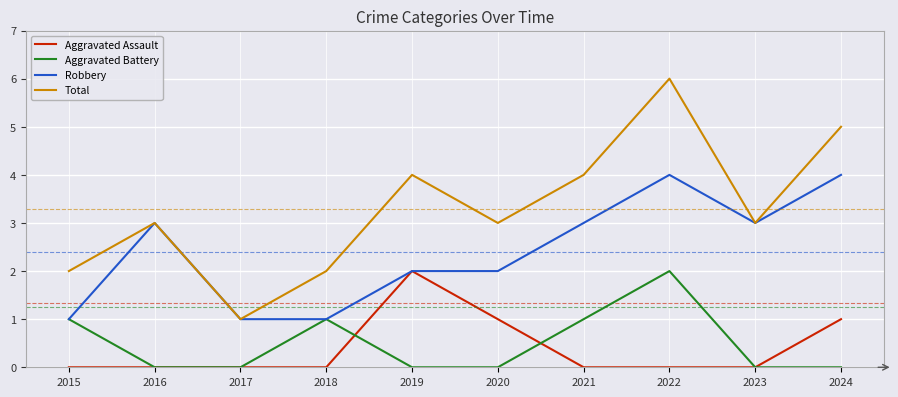

What is the sum of all Aggravated Battery values?

5